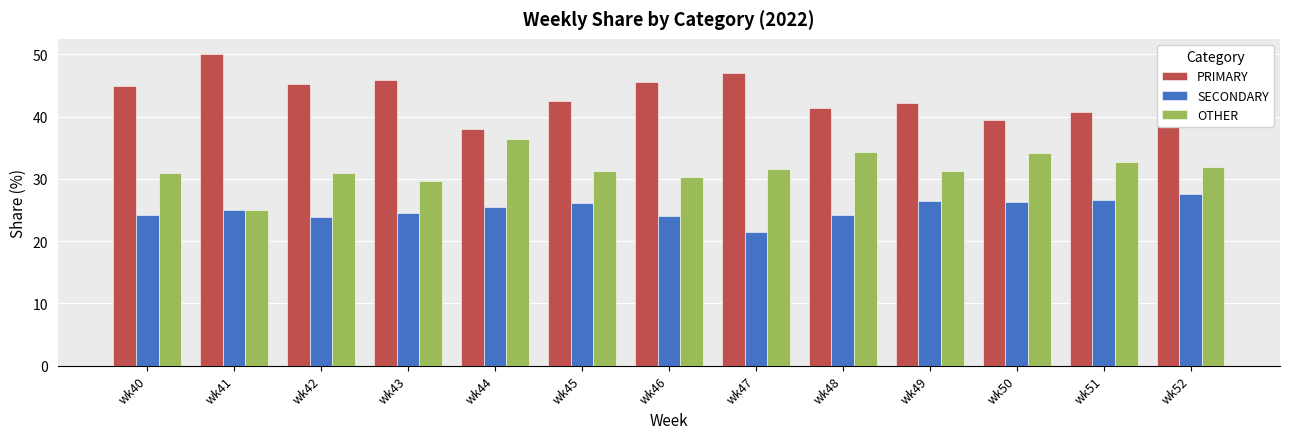

Is the value of OTHER at wk43 greater than the value of PRIMARY at wk48?

No